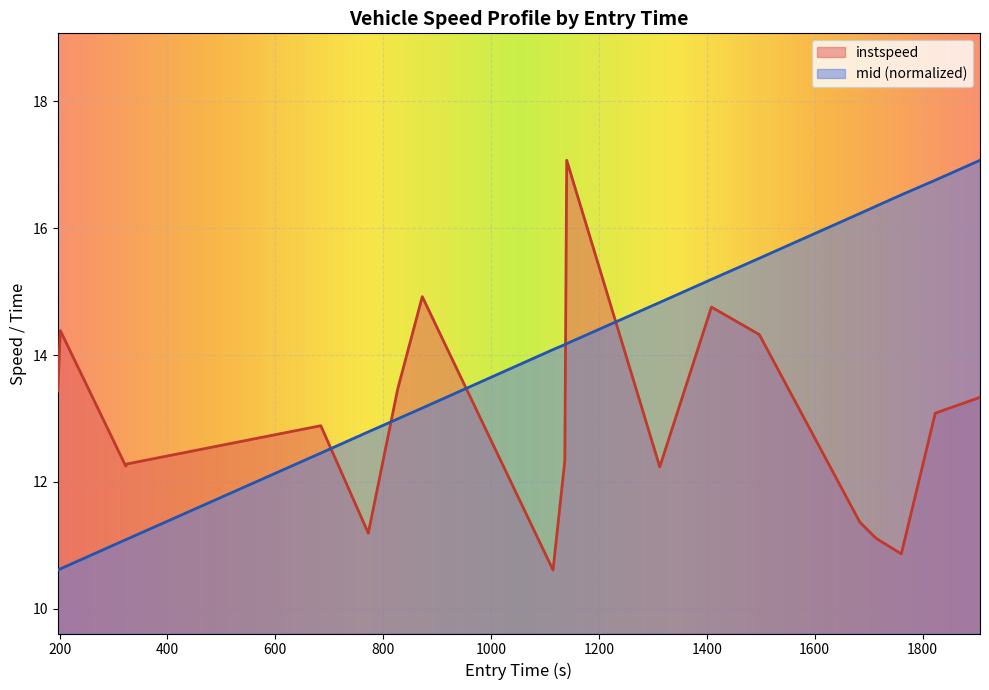

Which series has the largest total across all categories?

mid (normalized)